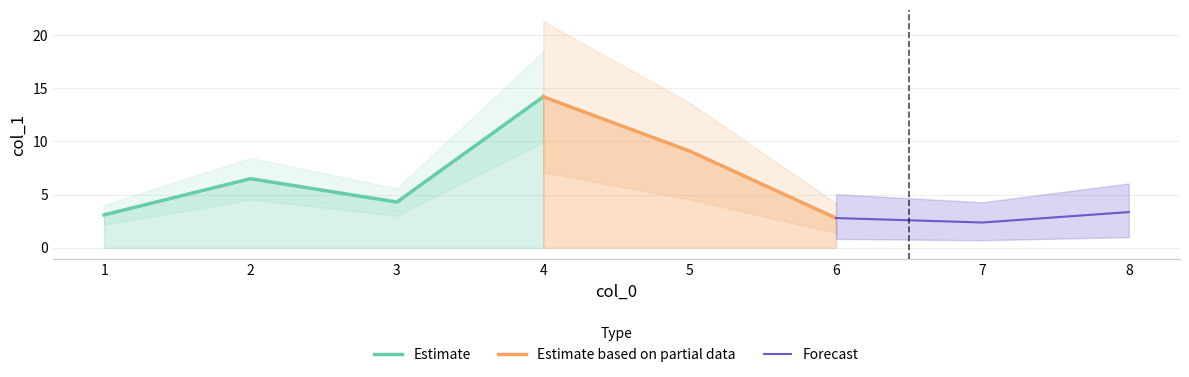

Where is the data nearest to the value 8?

5